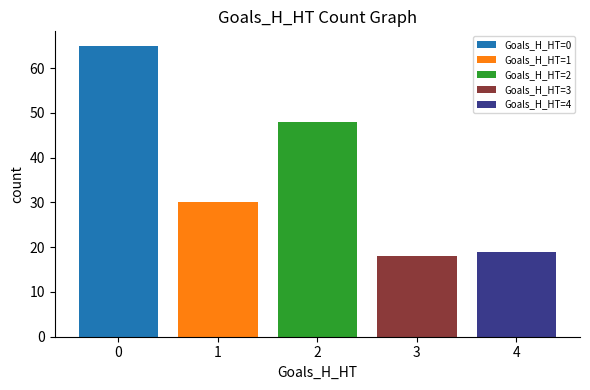

Which series has the widest spread of values?

Goals_H_HT=0